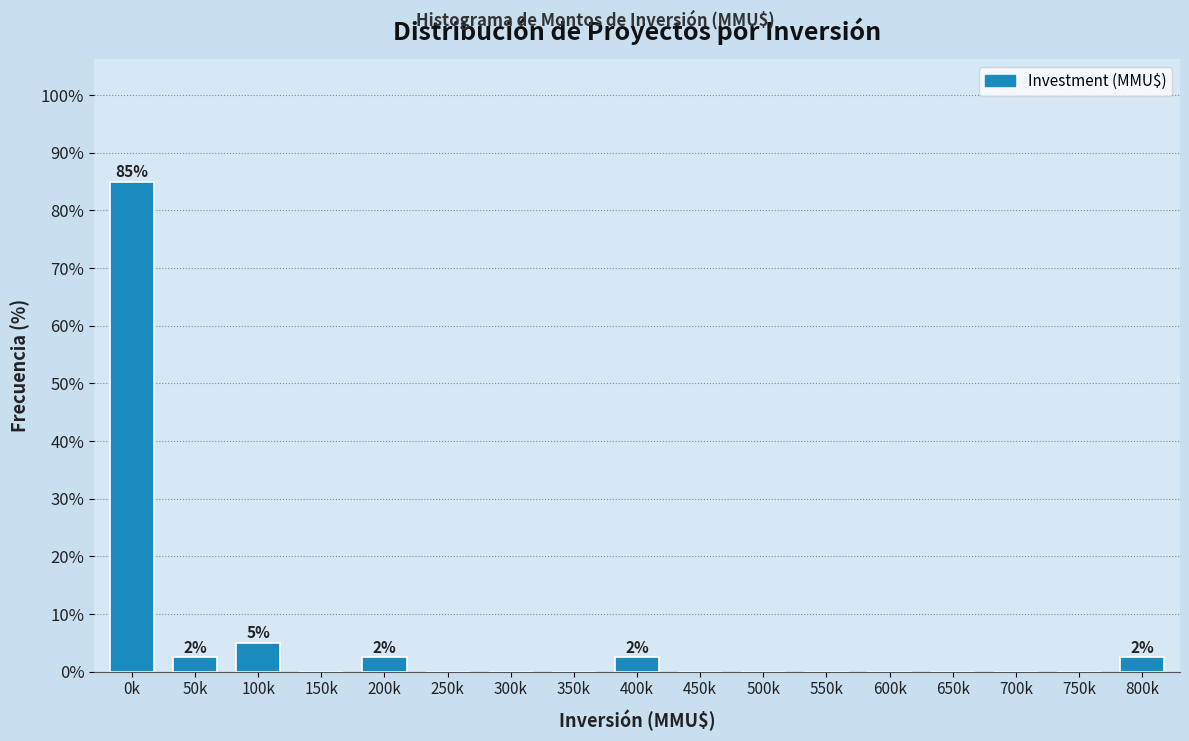

Reading left to right, list all the values displayed in this chart.

0k=85.0	50k=2.5	100k=5.0	150k=0.0	200k=2.5	250k=0.0	300k=0.0	350k=0.0	400k=2.5	450k=0.0	500k=0.0	550k=0.0	600k=0.0	650k=0.0	700k=0.0	750k=0.0	800k=2.5